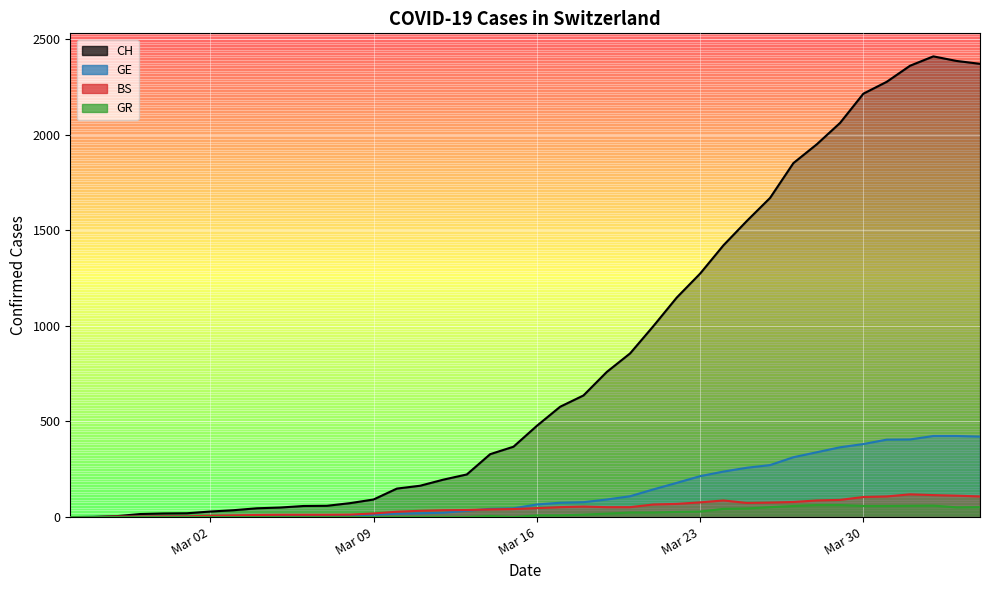

Which series has the largest total across all categories?

CH